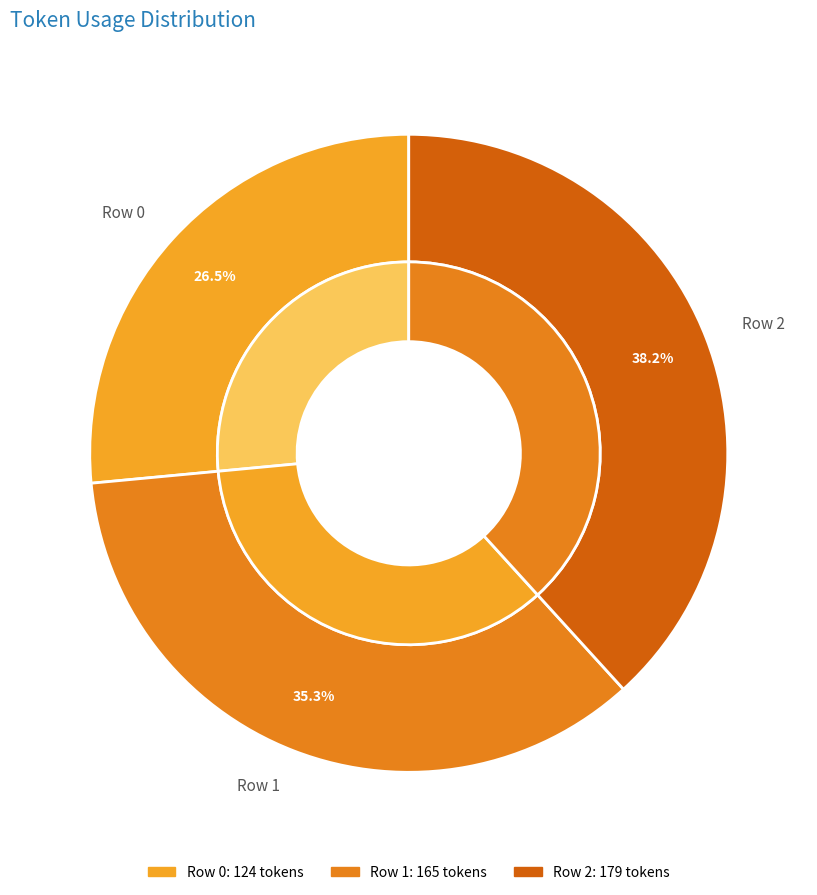

To the nearest percent, what is the difference between the Row 0 and Row 2 slice percentages?

12%